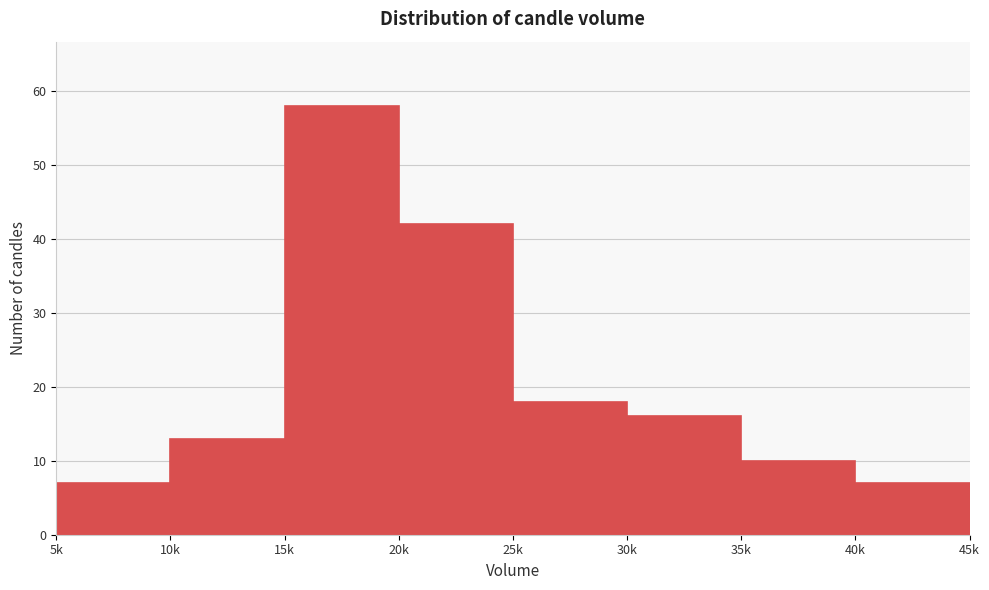

Reading left to right, extract all data points from this chart.

7	13	58	42	18	16	10	7